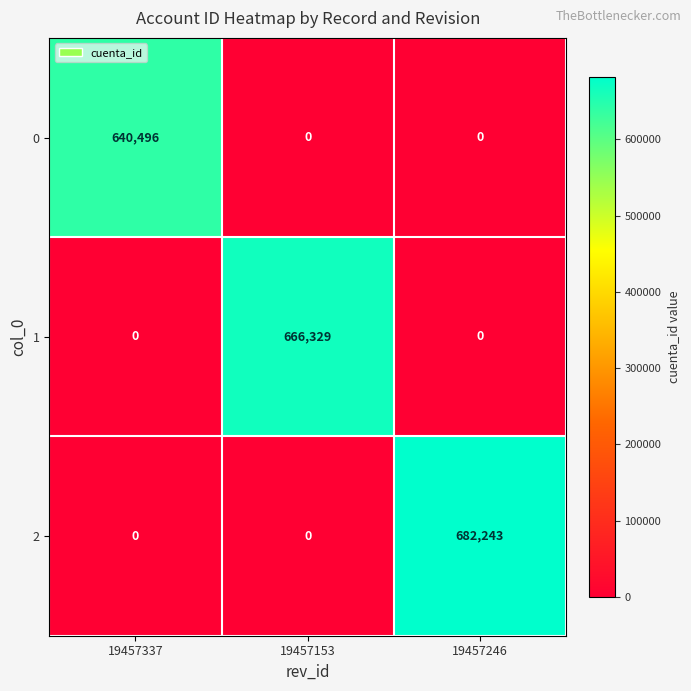

The 0 series shows 640496 at 19457337. True or false?

True